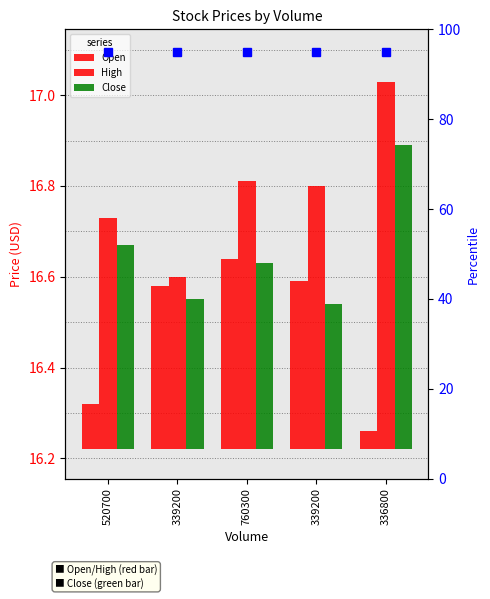

Which series has the largest range (max minus min)?

High